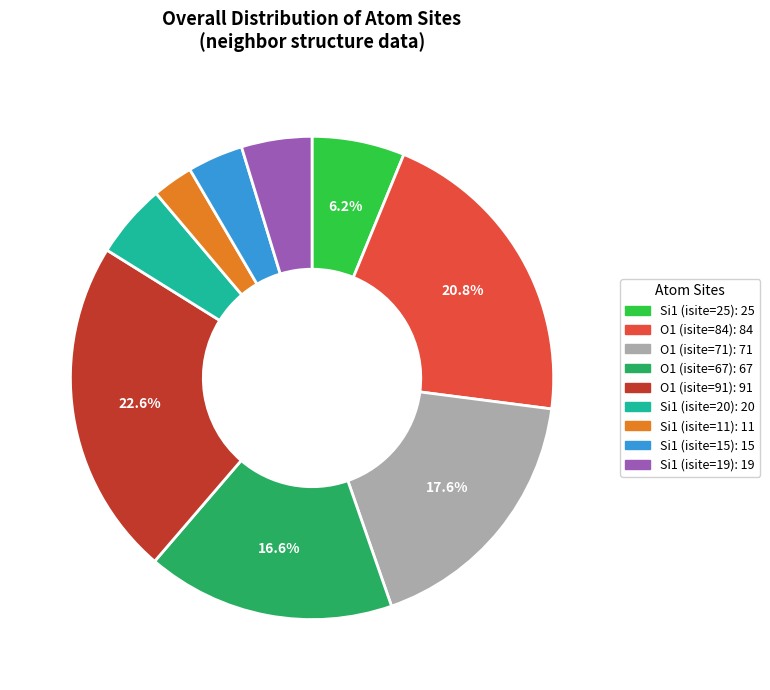

Which slice is the smallest?

Si1 (isite=11)